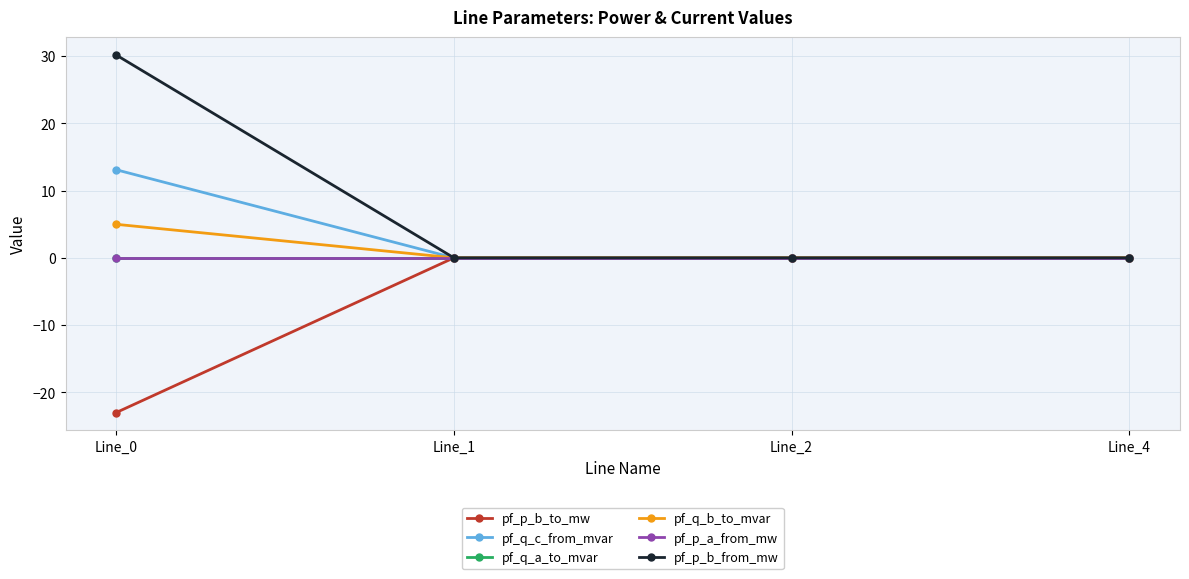

Rank the categories by pf_q_a_to_mvar value from lowest to highest.

Line_1, Line_4, Line_2, Line_0